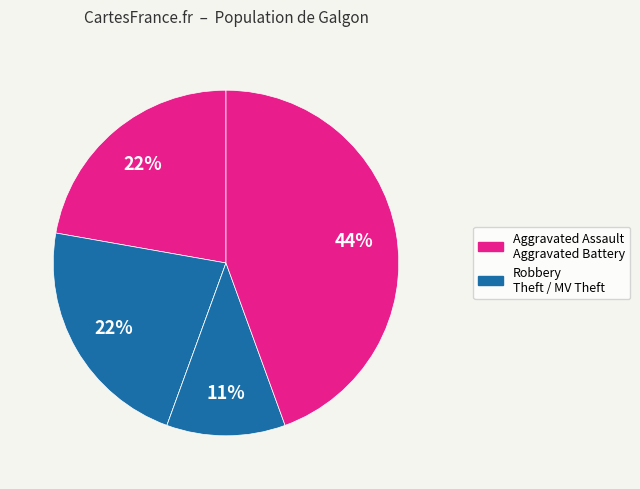

Does any single category account for the majority?

No